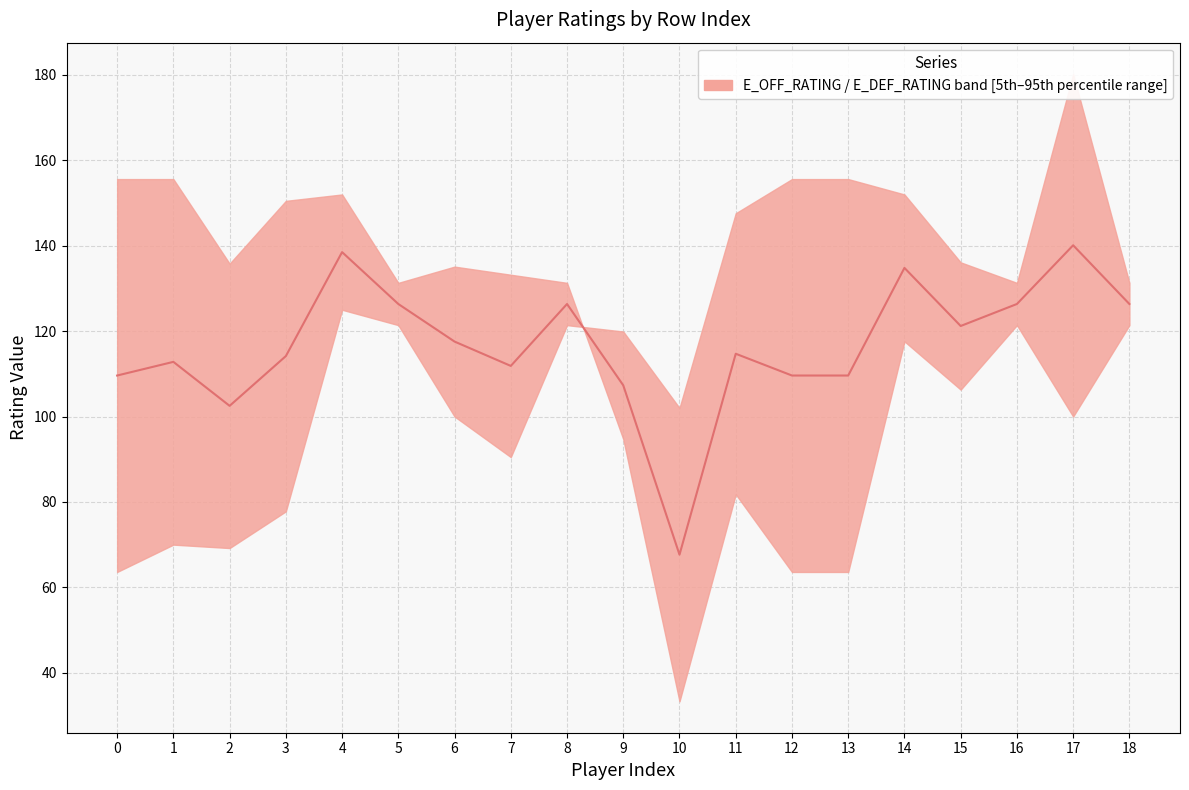

How many points are higher than both their immediate neighbors (excluding endpoints)?

6